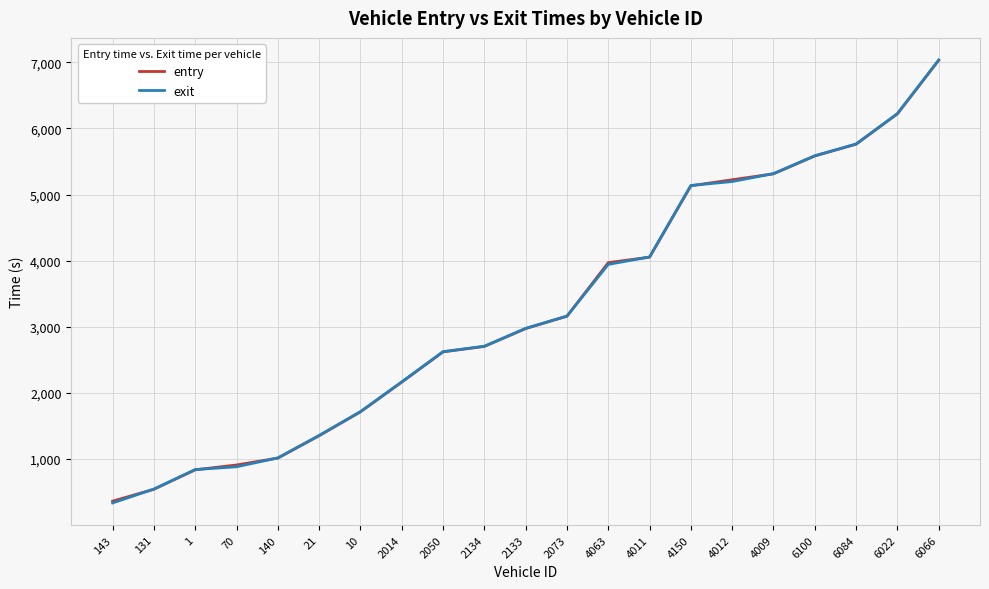

True or false: entry has a value of 3812.2 at 6066.

False